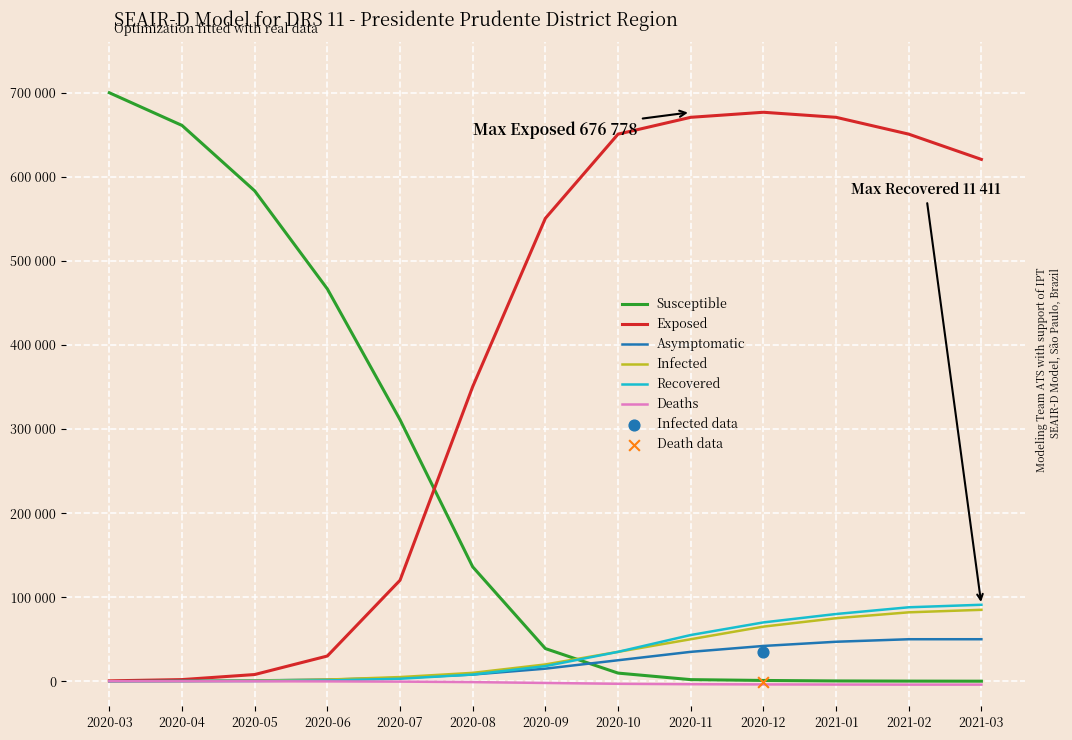

At which category is the sum across all series the highest?

2021-01